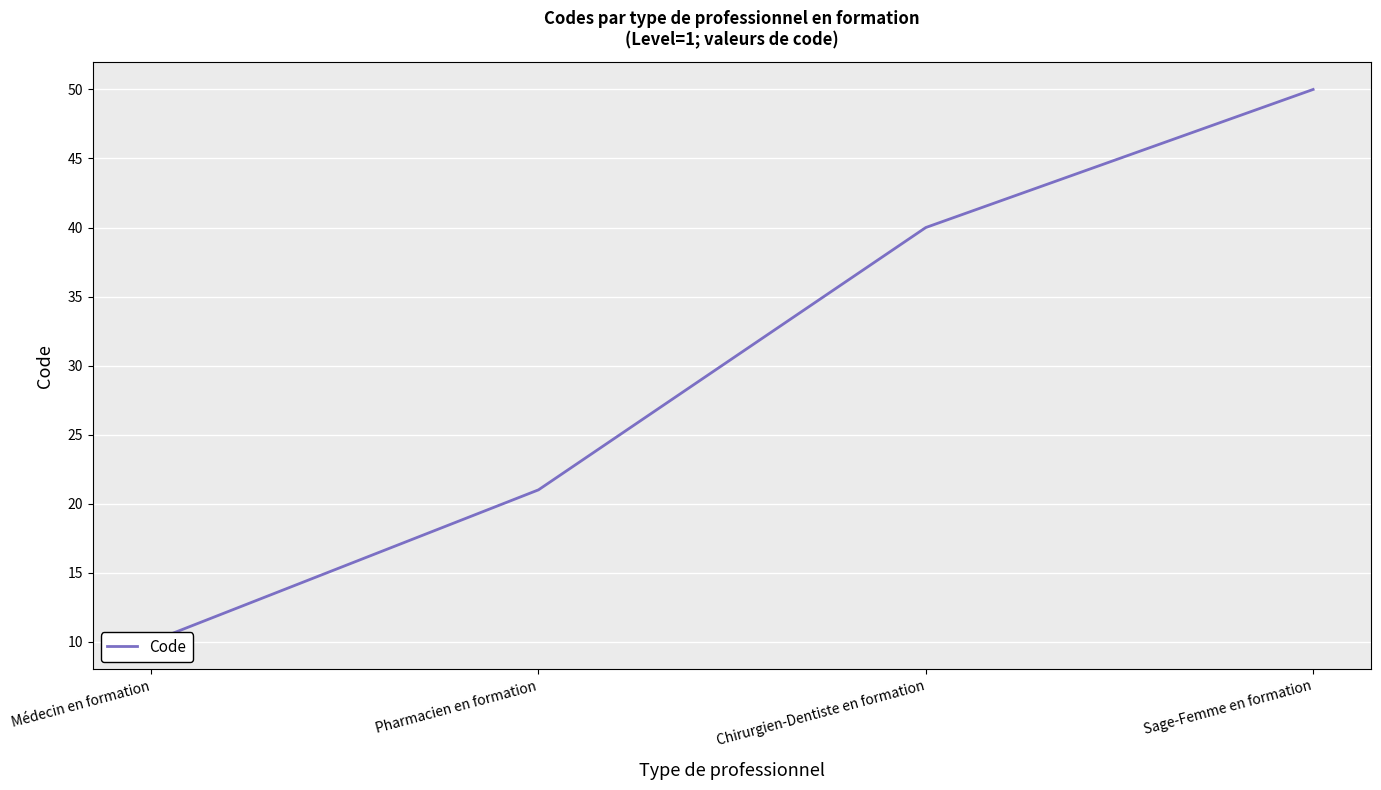

What is the label of the 4th point from the right?

Médecin en formation